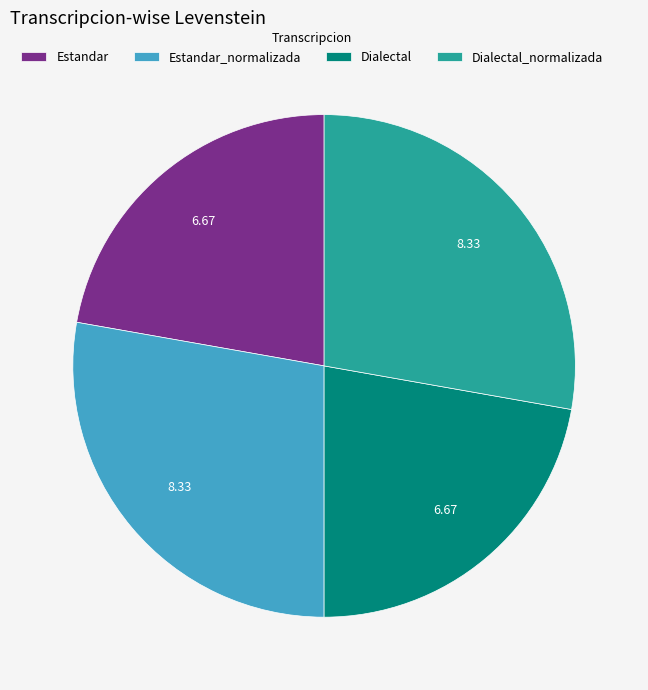

Does any single category account for the majority?

No